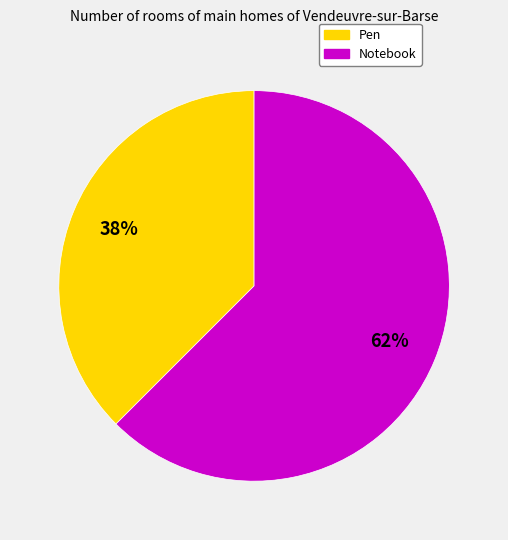

Which category accounts for the majority?

Notebook